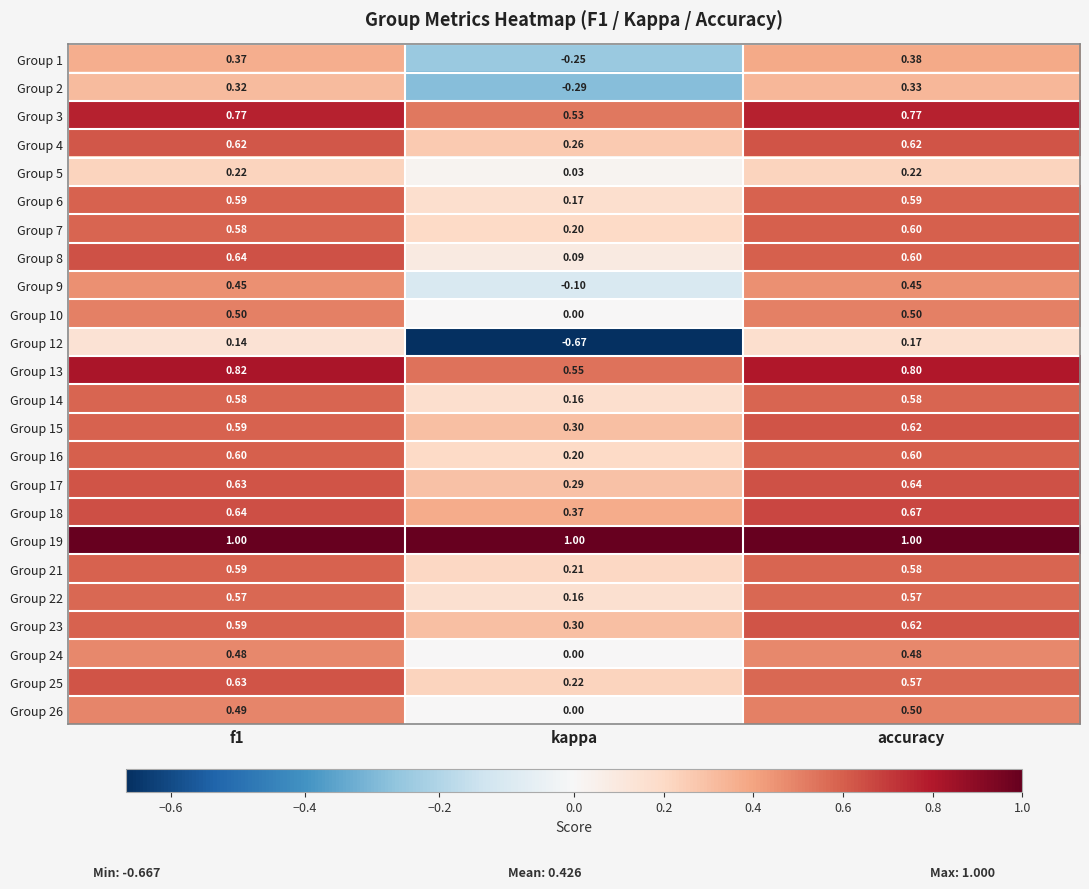

At which label is Group 25 closest to 0?

kappa